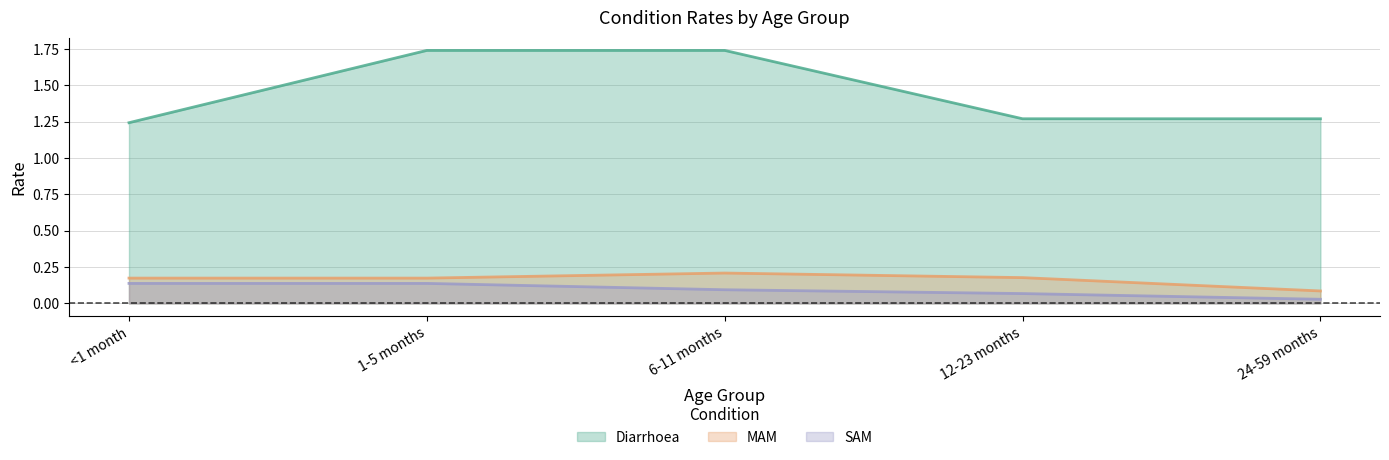

Is it true that SAM equals 0.1 at <1 month?

True